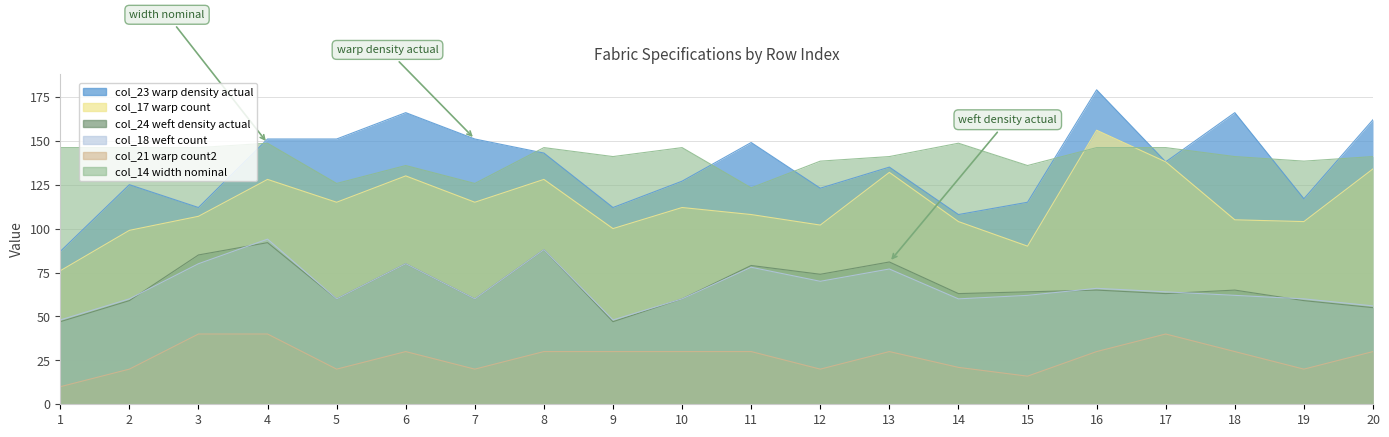

True or false: col_21 (warp count2) has a value of 40.0 at 3.

True